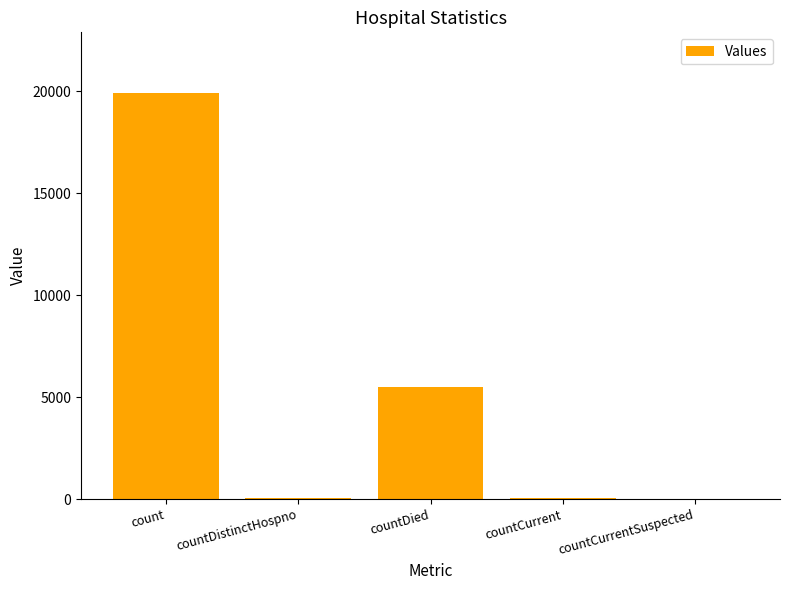

Where is the data nearest to the value 9947?

countDied